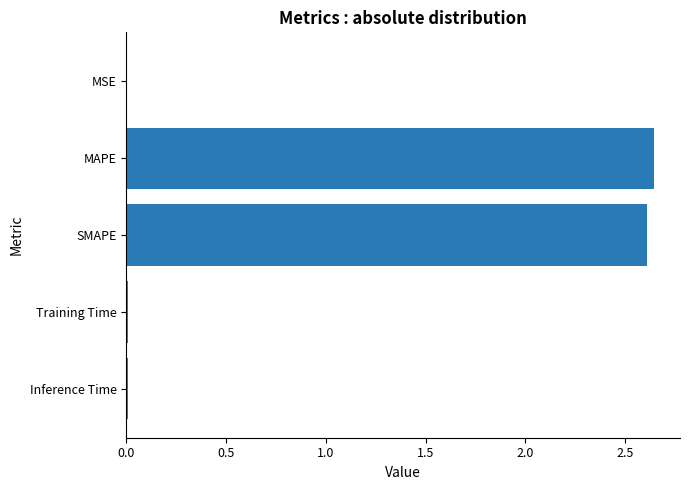

The chart shows a value of 2.6 at SMAPE. True or false?

True